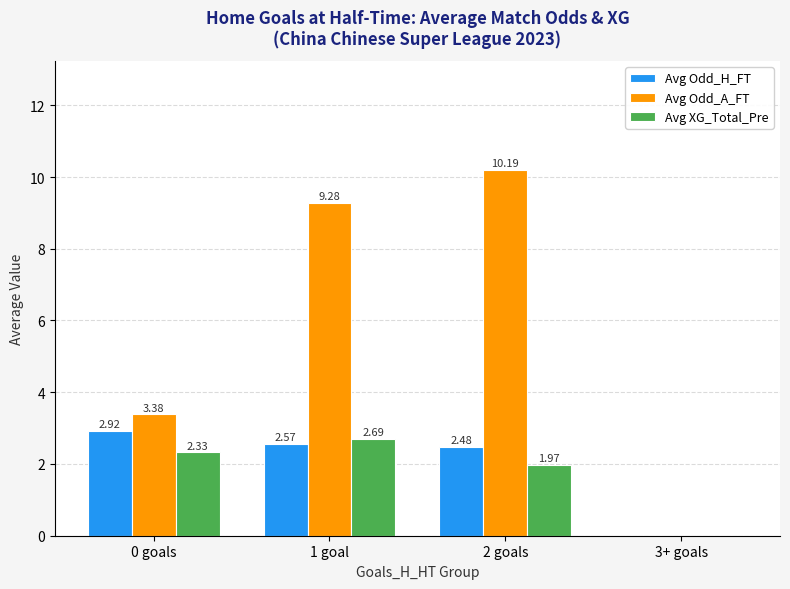

Between 1 goal and 2 goals, which series saw the biggest shift?

Avg Odd_A_FT